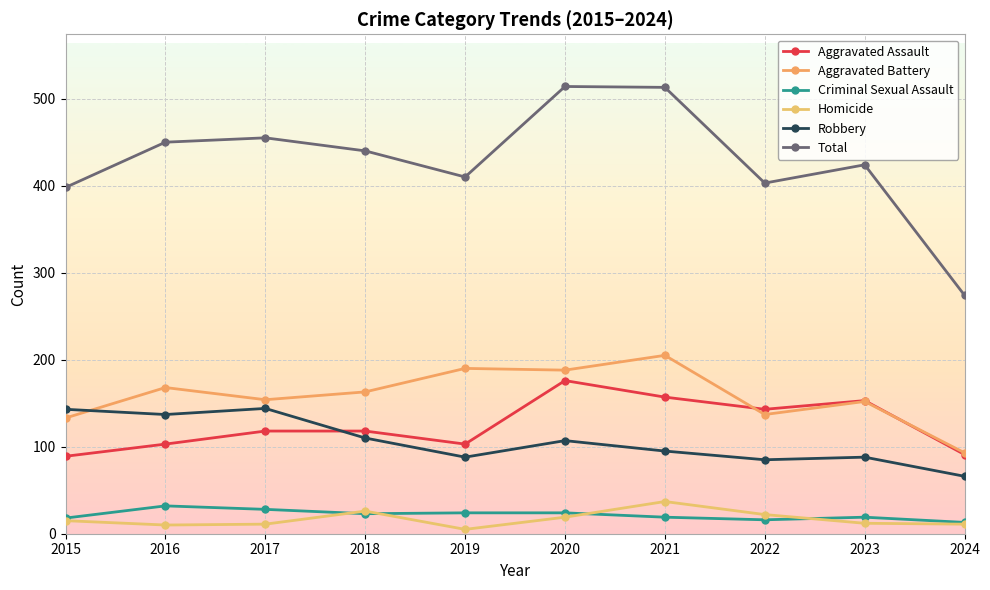

Which series has the largest total across all categories?

Total